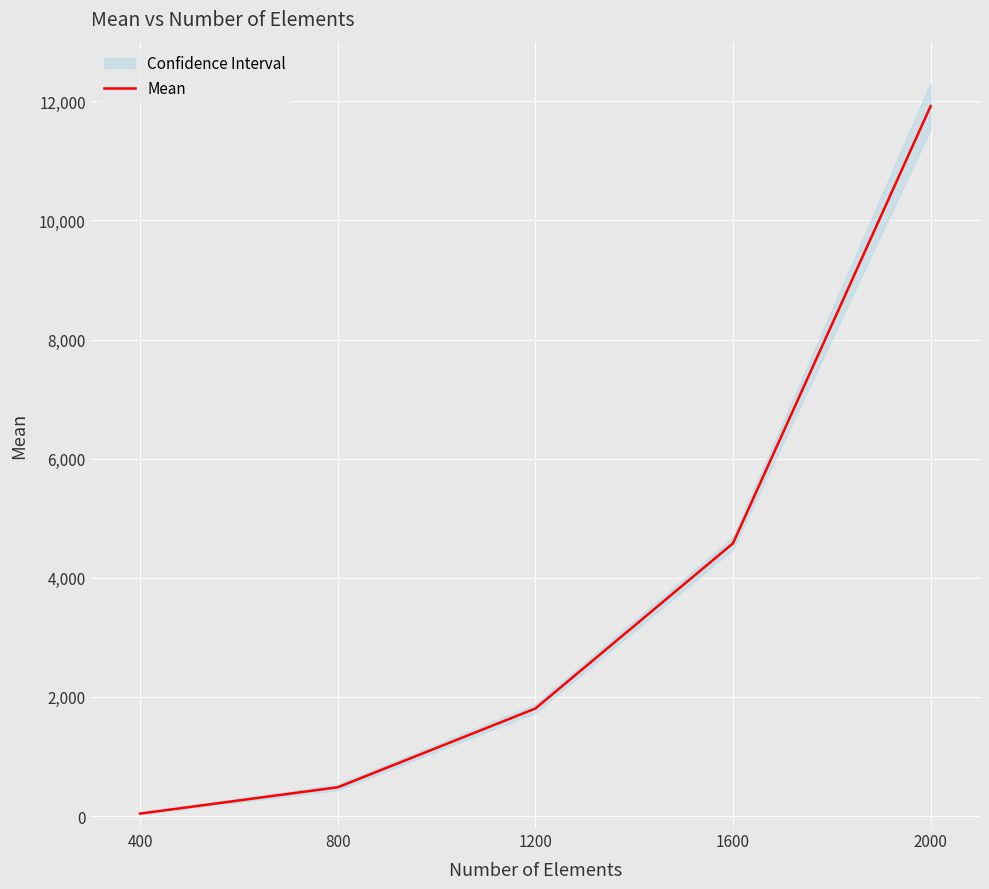

What is the smallest value displayed?

42.4